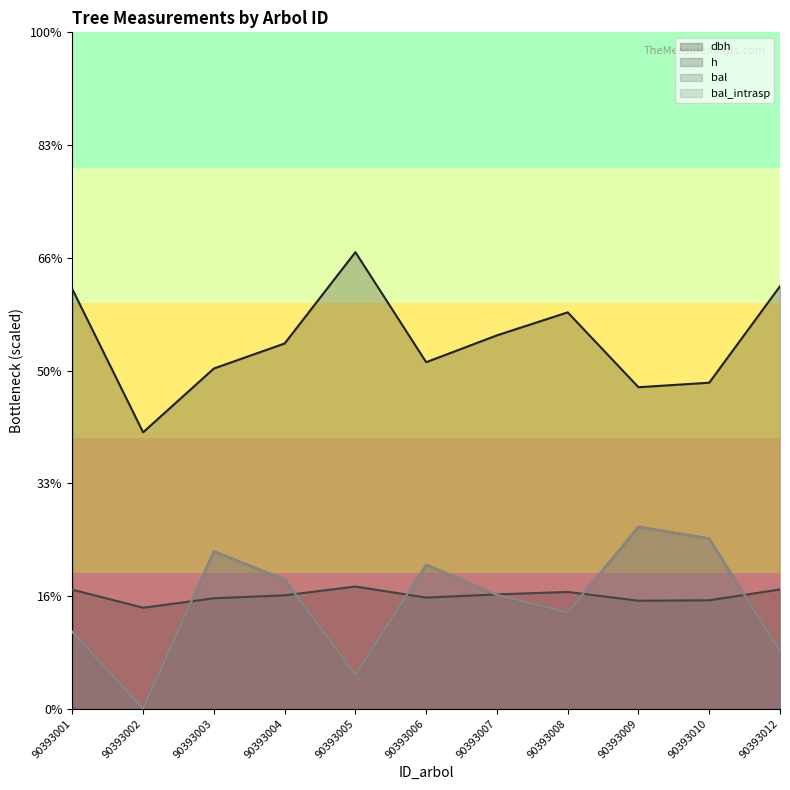

What is the difference between the bal values at 90393002 and 90393004?

5.7